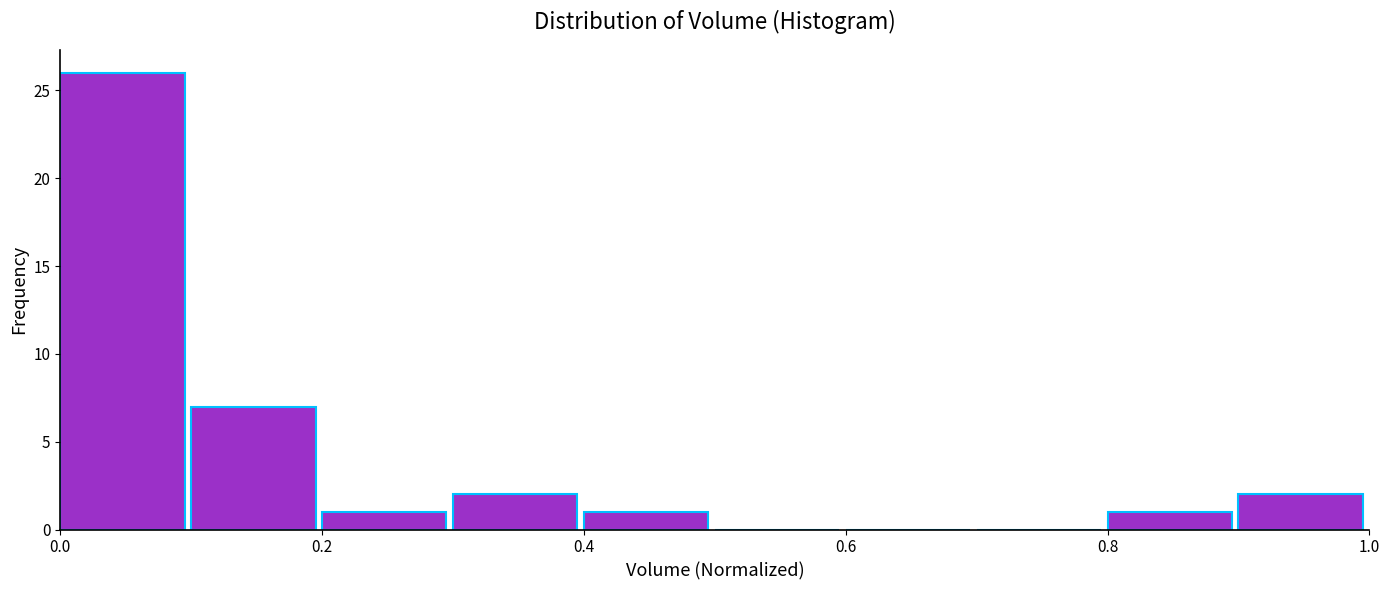

Which range on the x-axis has the tallest bar?

0.0 to 0.1